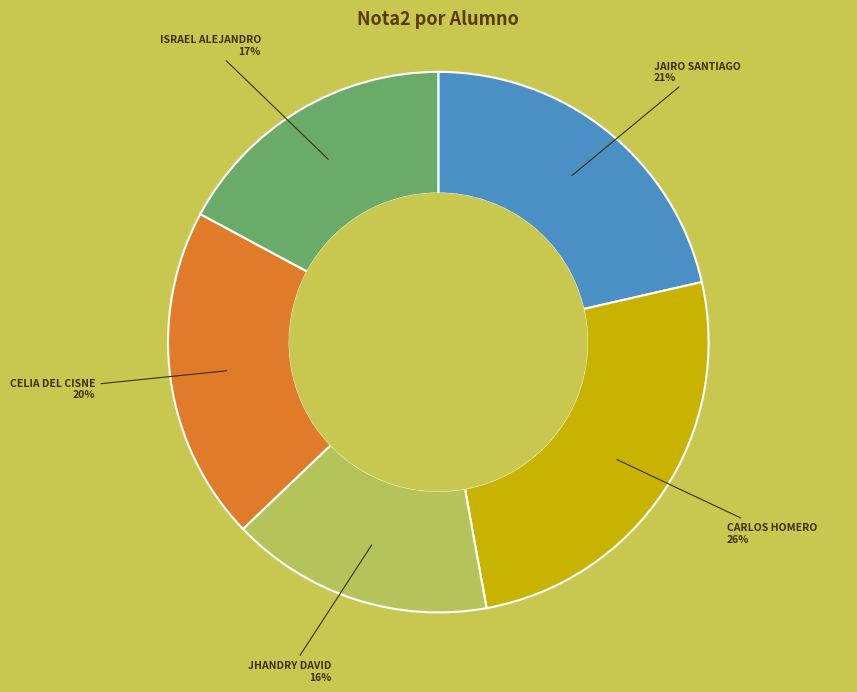

Between JAIRO SANTIAGO and CARLOS HOMERO, which is larger?

CARLOS HOMERO